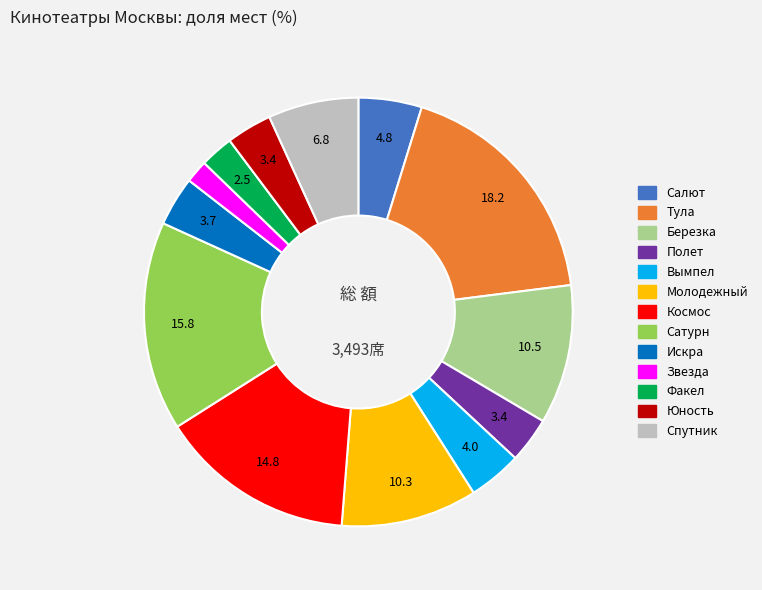

What is the largest slice in the pie chart?

Тула